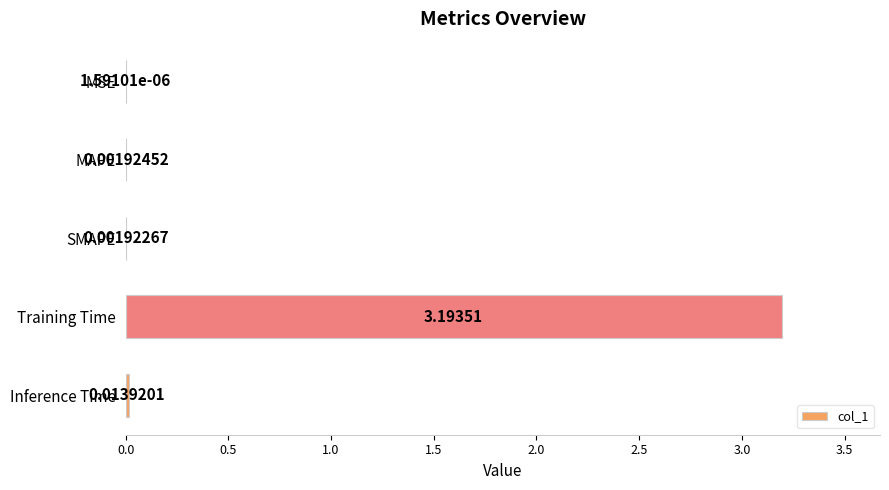

Where is the data nearest to the value 1?

Inference Time